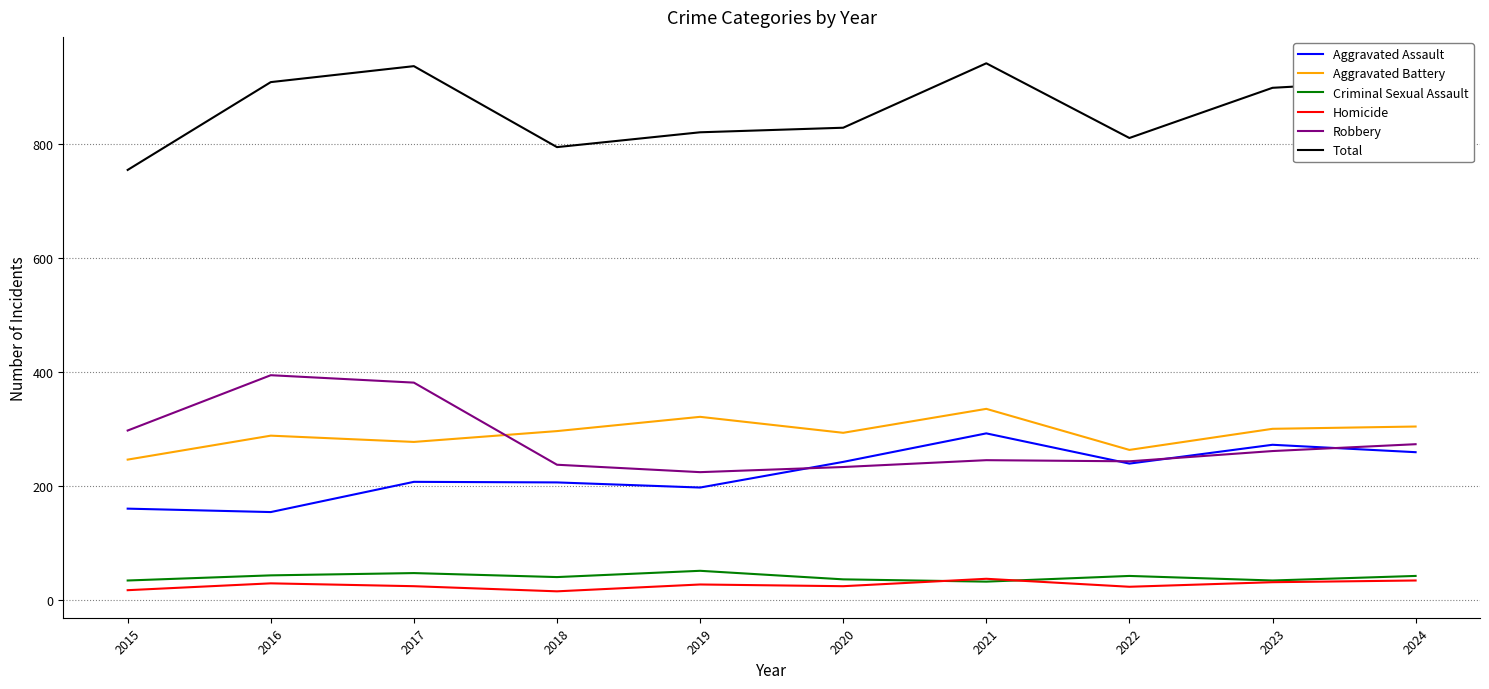

What is the spread (max minus min) of values at 2016?

879